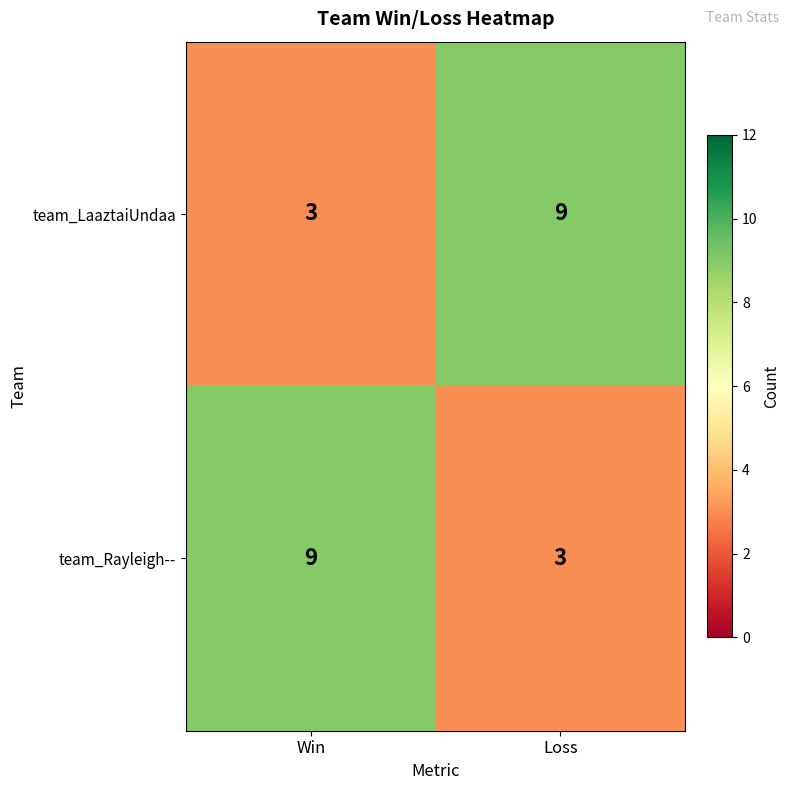

What is the spread (max minus min) of values at Win?

6